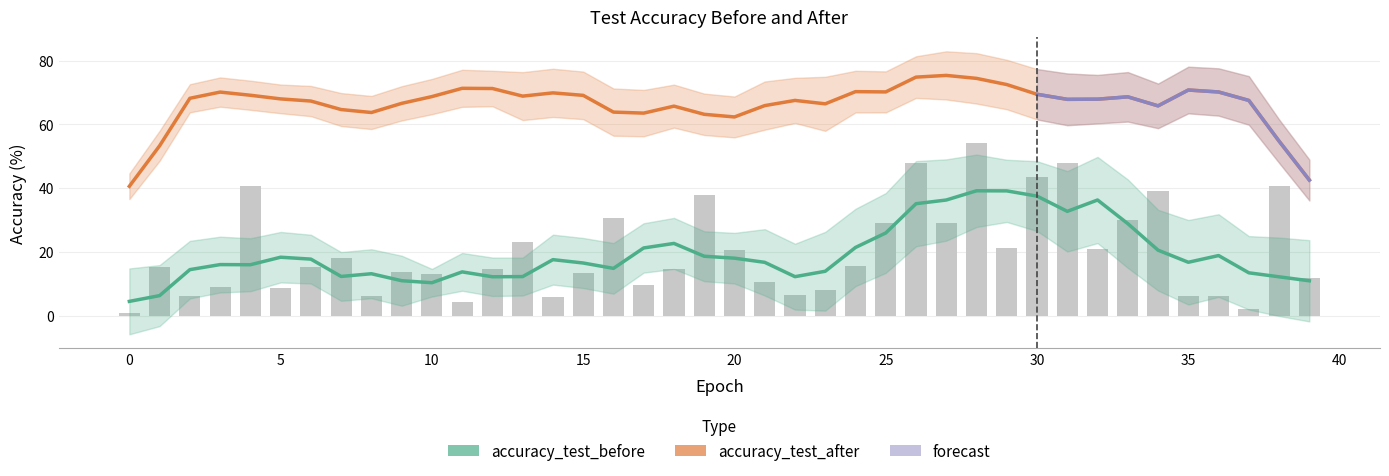

What is the sum of the values at 4 and 32?

61.8